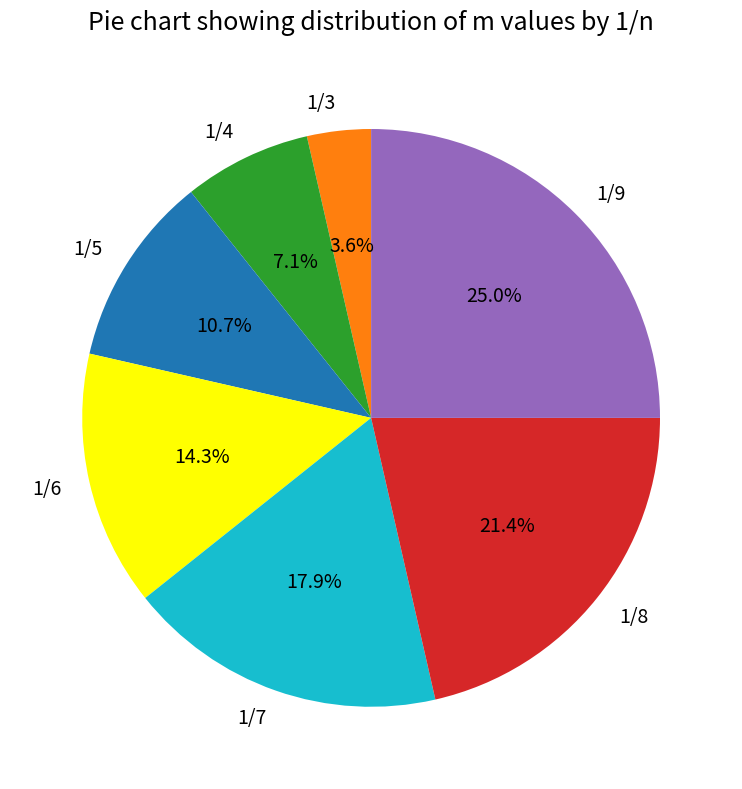

Is 1/9 the majority of the pie?

No